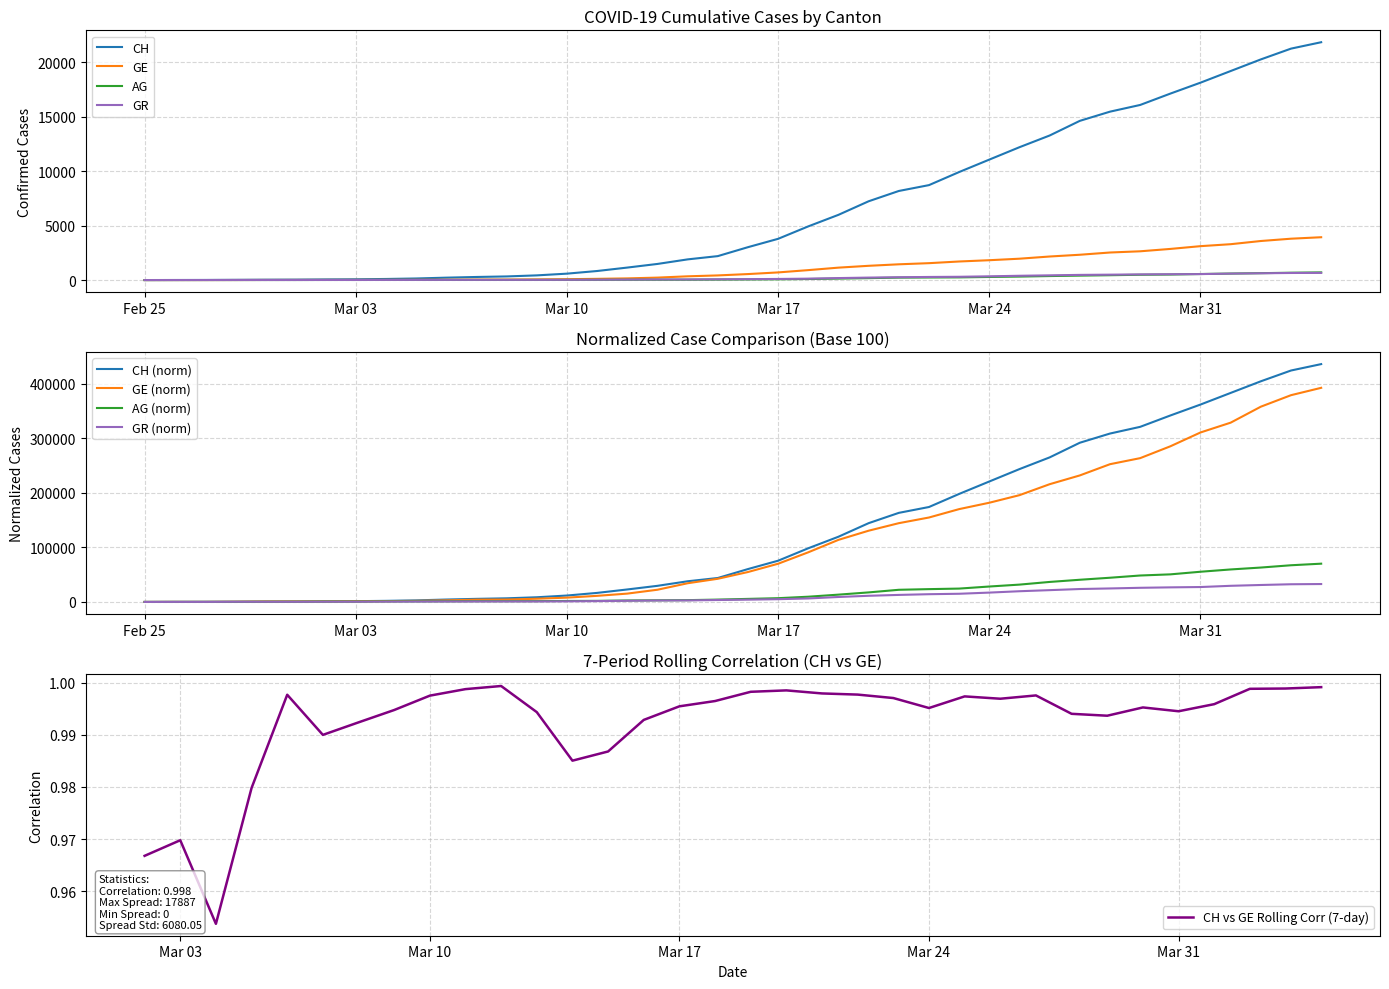

Is the value of GE at 2020-03-22 greater than the value of GR at 2020-03-24?

Yes